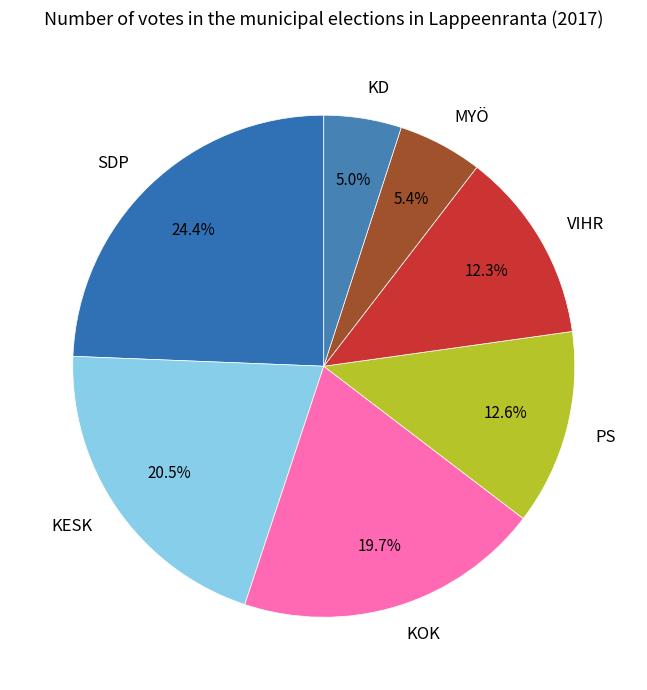

Count the number of slices in the pie.

7